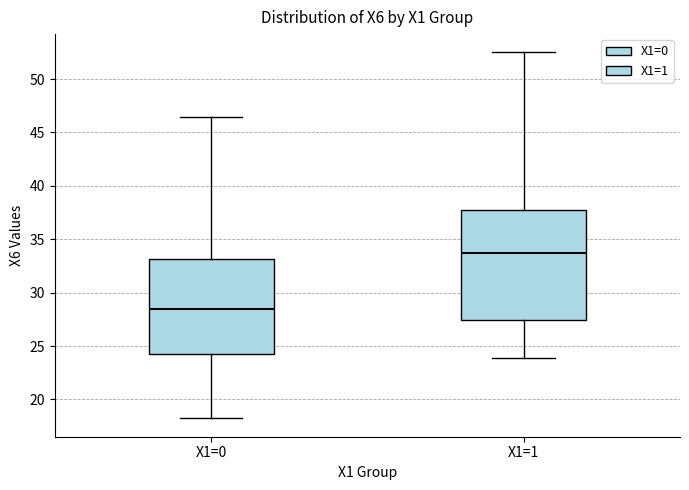

Which box's median line is the highest?

X1=1